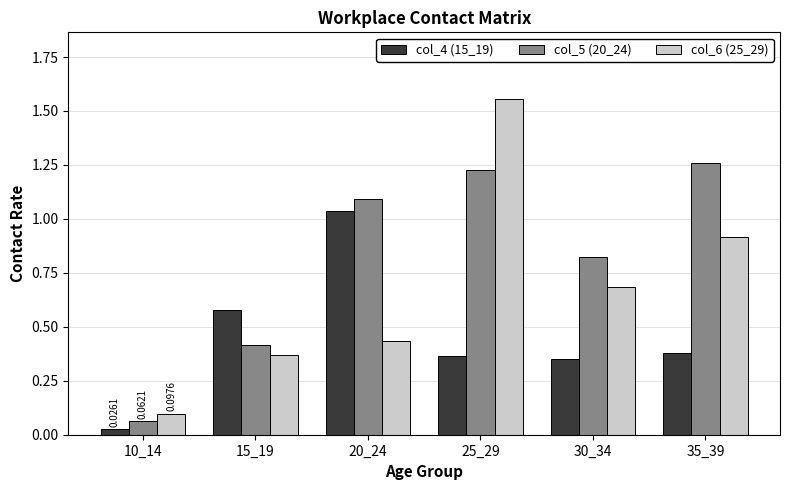

List the series in order of their peak value, lowest first.

col_4 (15_19), col_5 (20_24), col_6 (25_29)